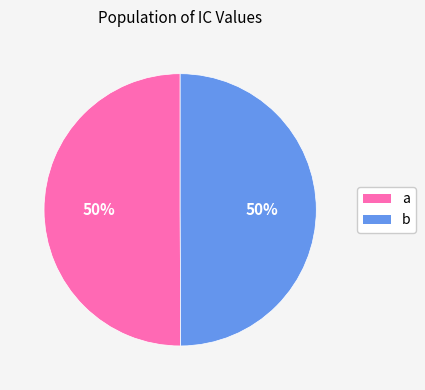

To the nearest percent, what is the average slice percentage?

50%